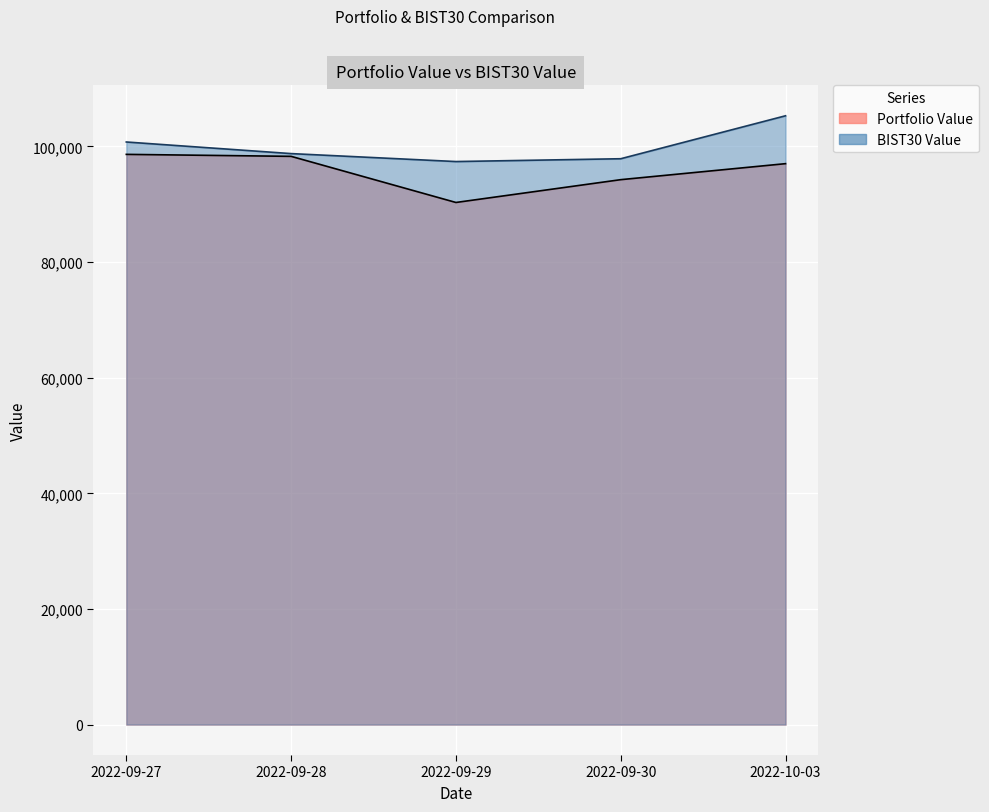

Which category has the highest value across all series?

2022-10-03